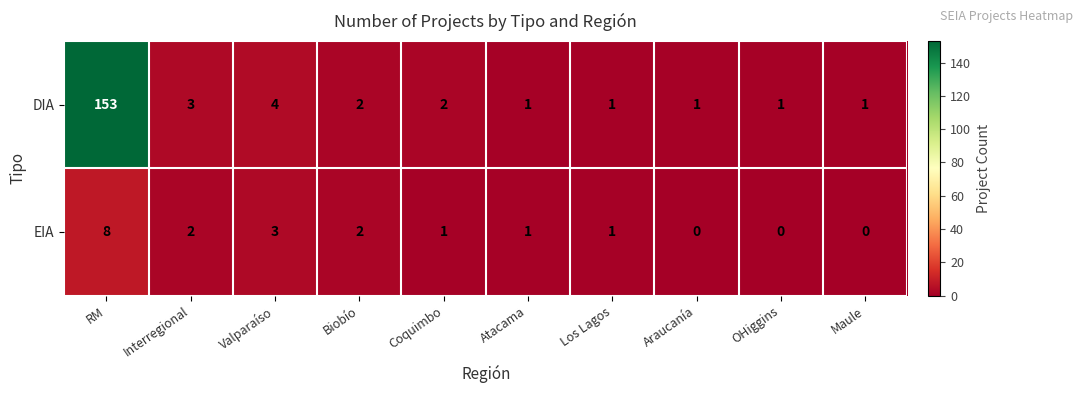

The value of EIA at OHiggins is -3. True or false?

False